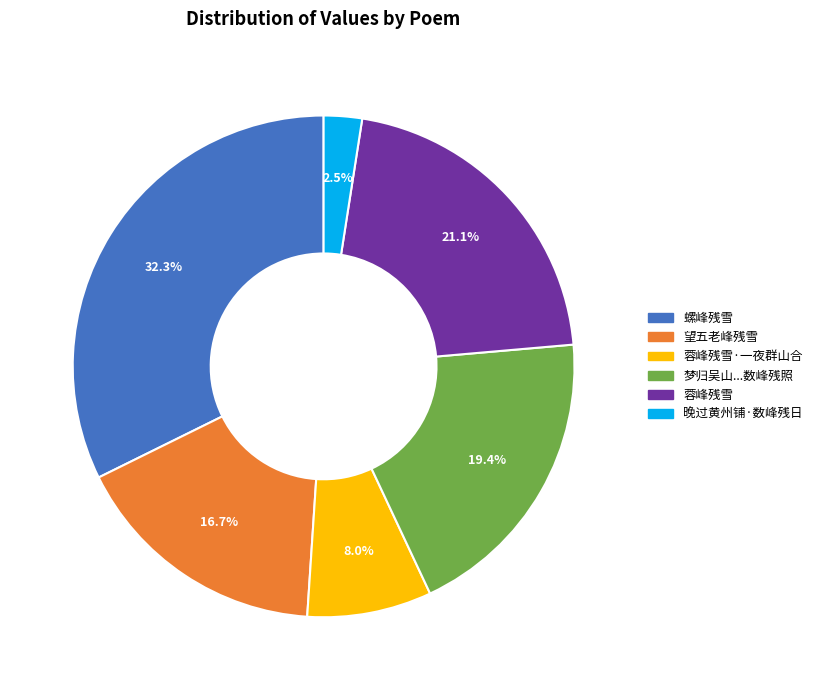

Is there any slice that represents more than half of the pie?

No